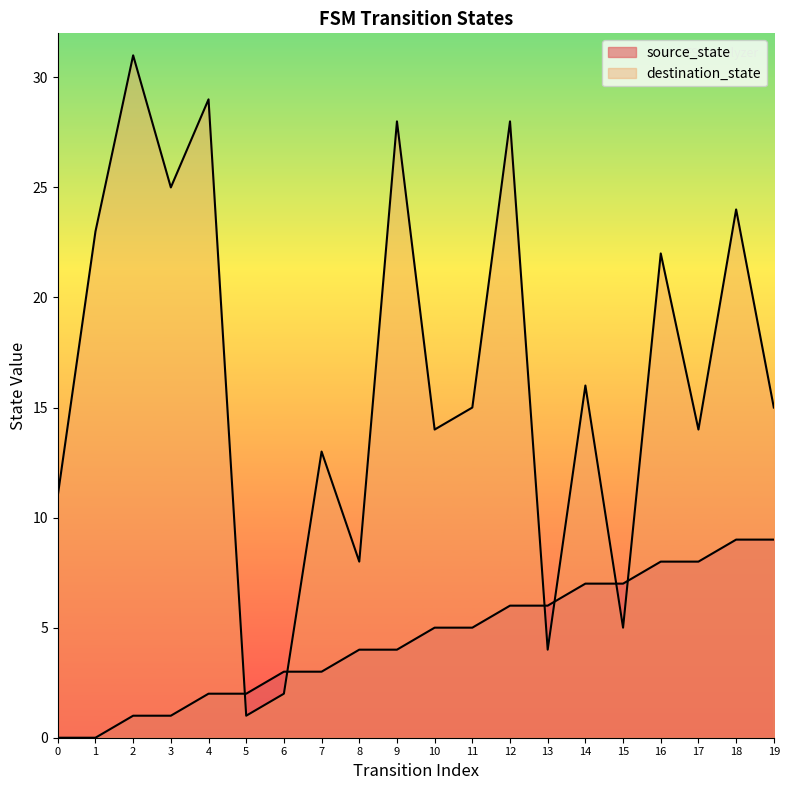

Where do destination_state and source_state first cross each other?

4 and 5